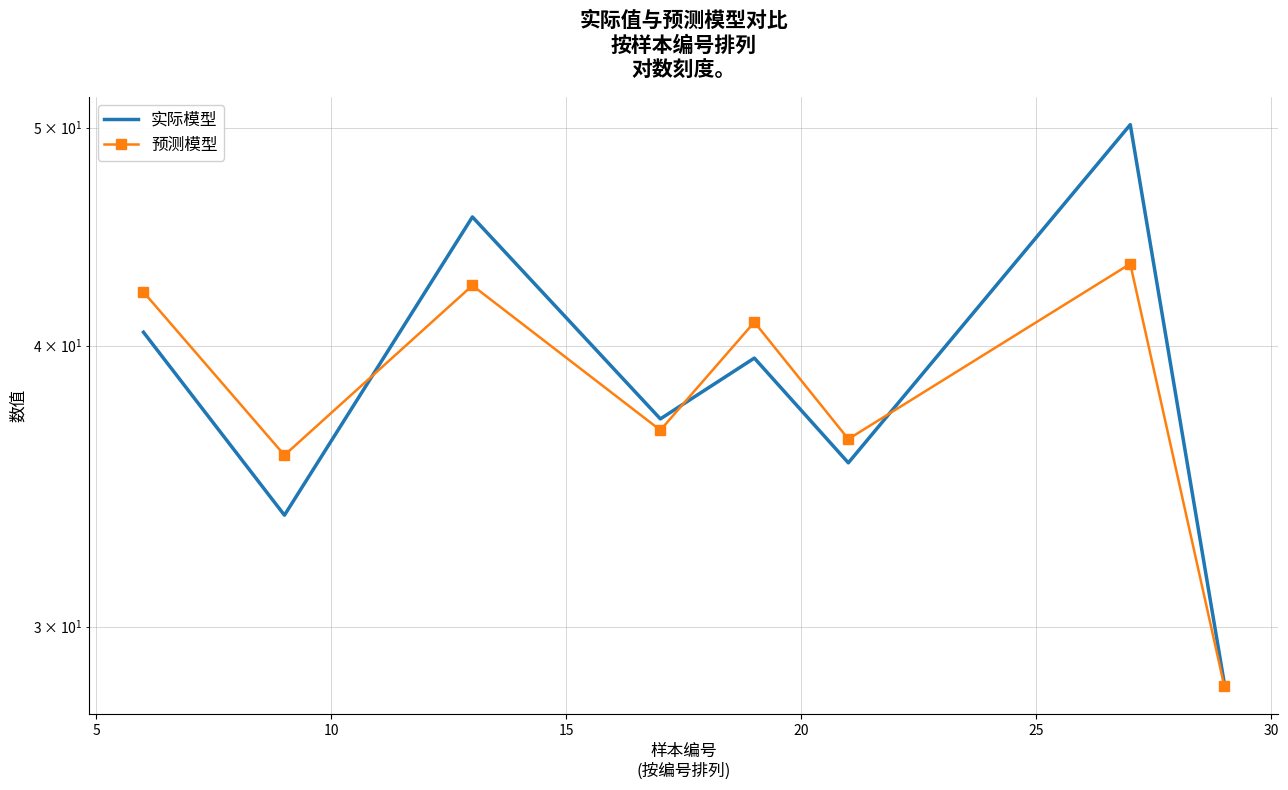

How many data points does each series have?

8